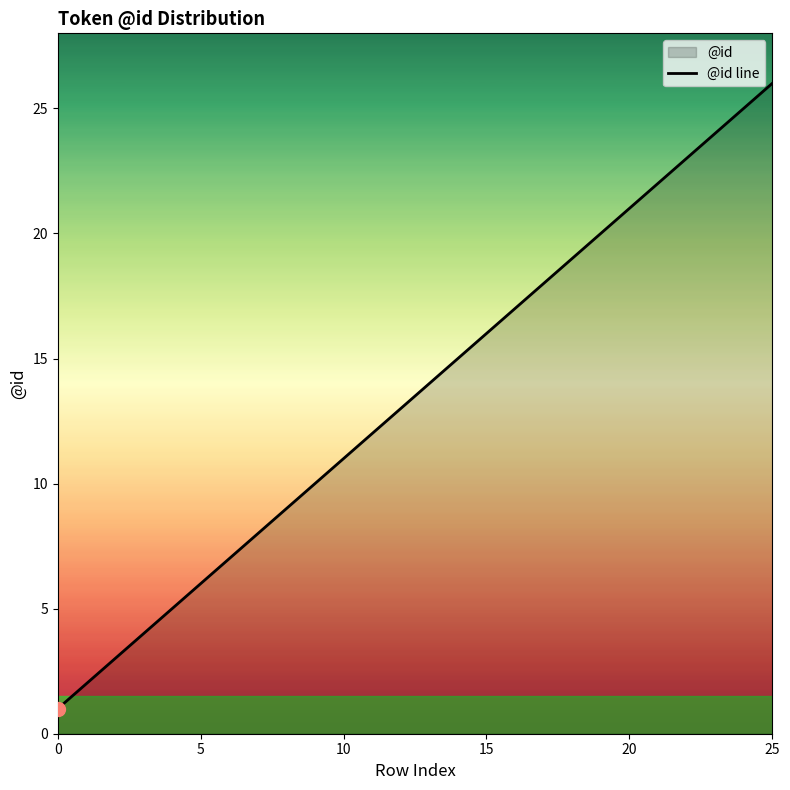

At which category does the chart reach its peak across all series?

25